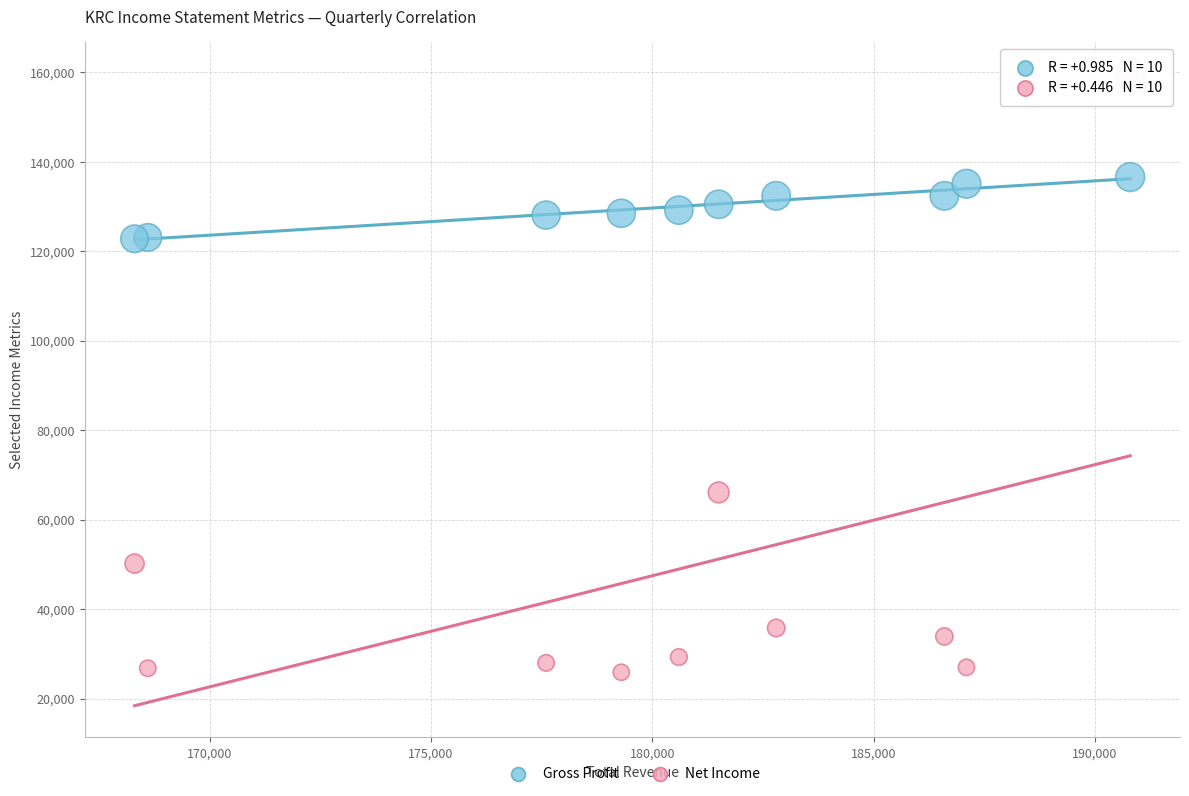

Across all data points, what is the range of X values (max minus min)?

22500